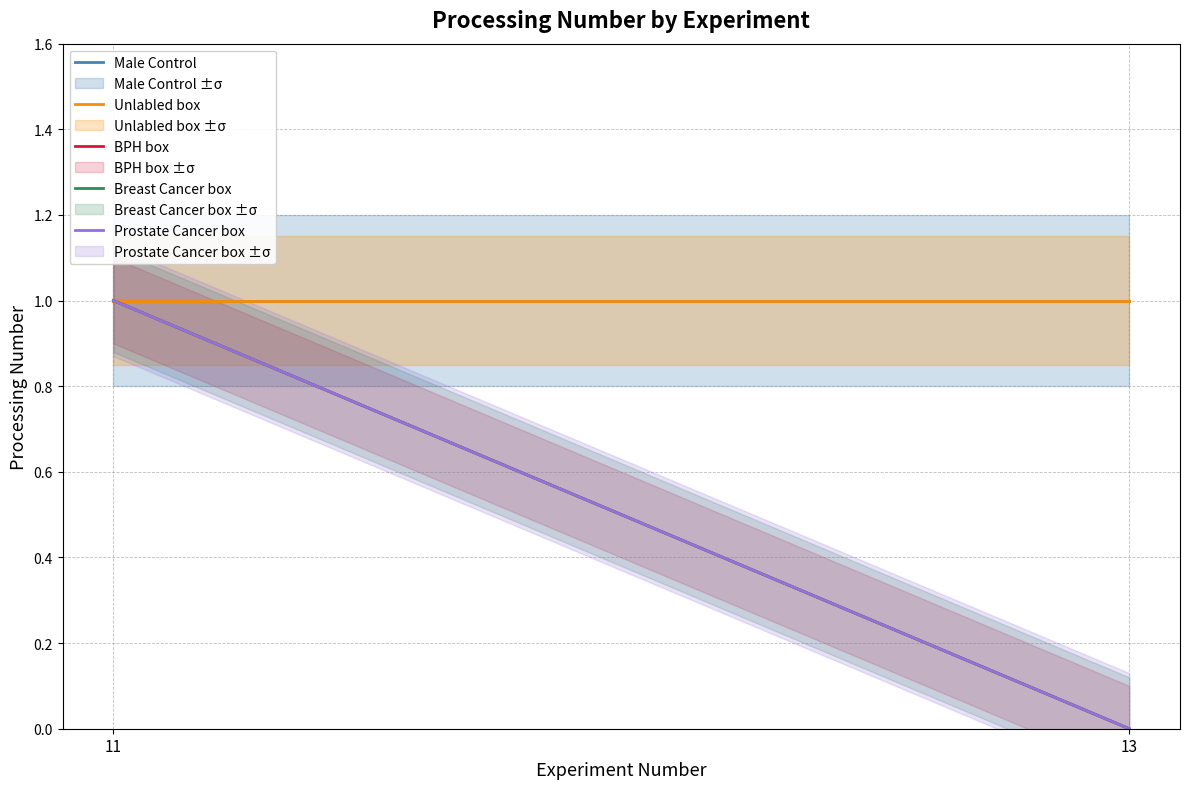

What is the sum of the Prostate Cancer box values at 13 and 11?

1